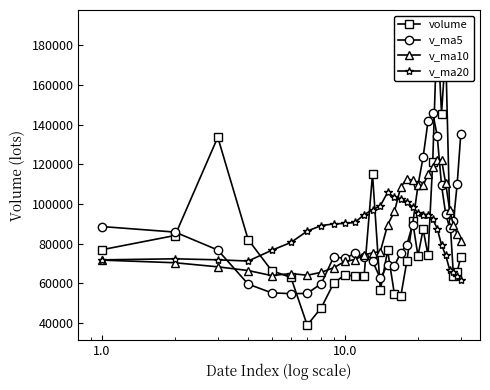

What is the value of the v_ma10 point at the 6th from the left?

64875.4